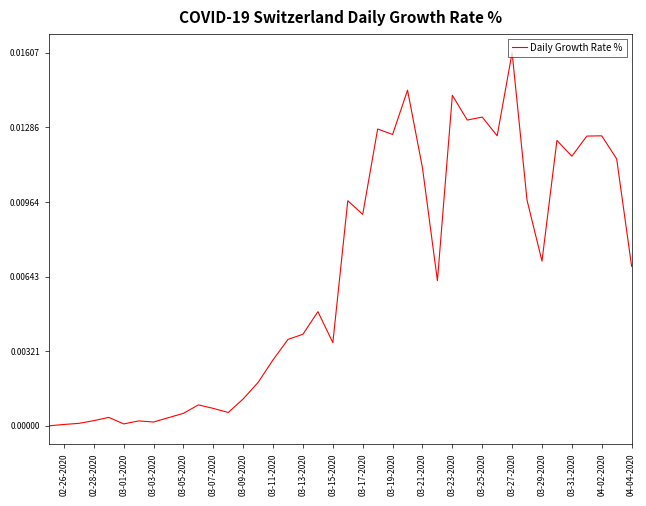

How many points are higher than both their immediate neighbors (excluding endpoints)?

12